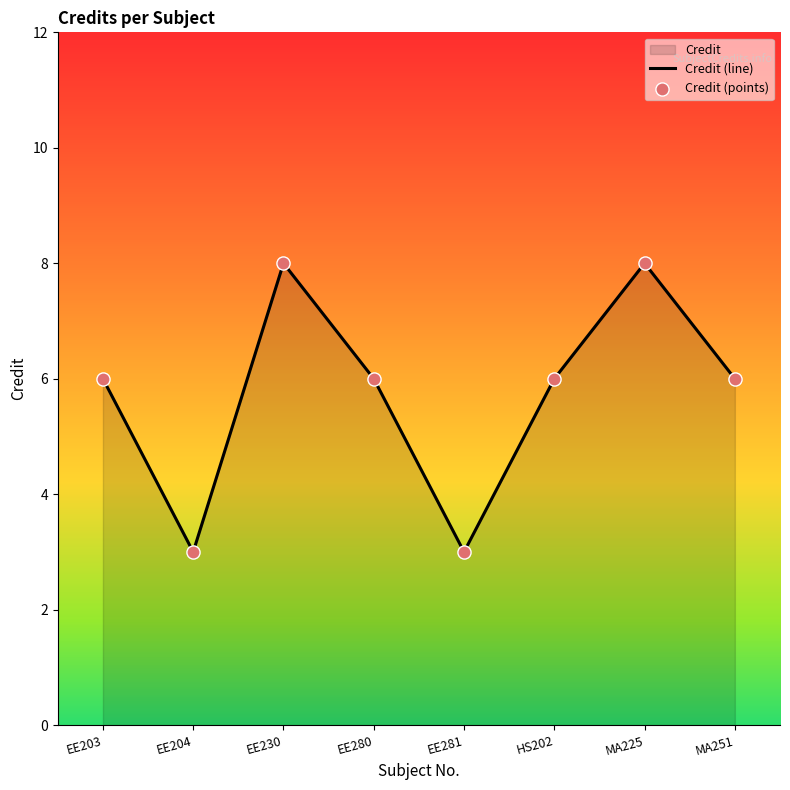

What is the greatest value displayed?

8